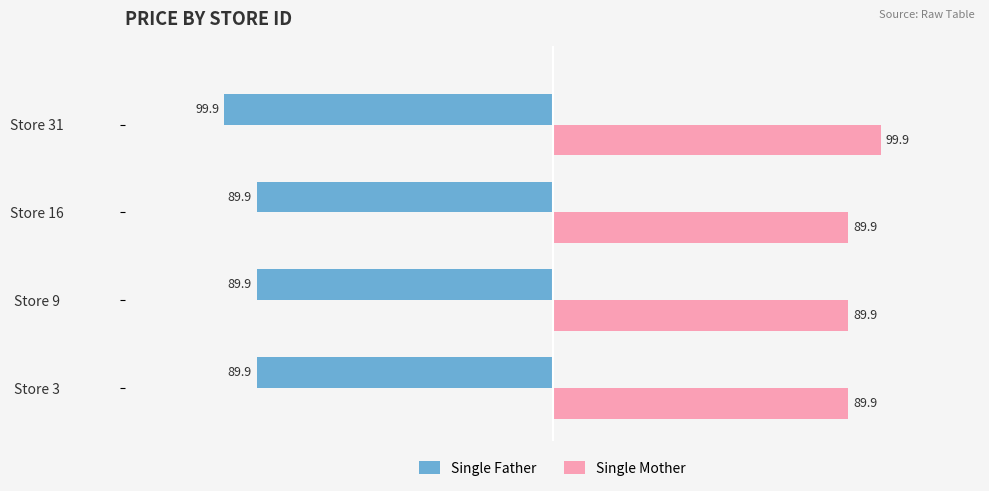

Is it true that Single Mother equals 89.9 at Store 3?

True